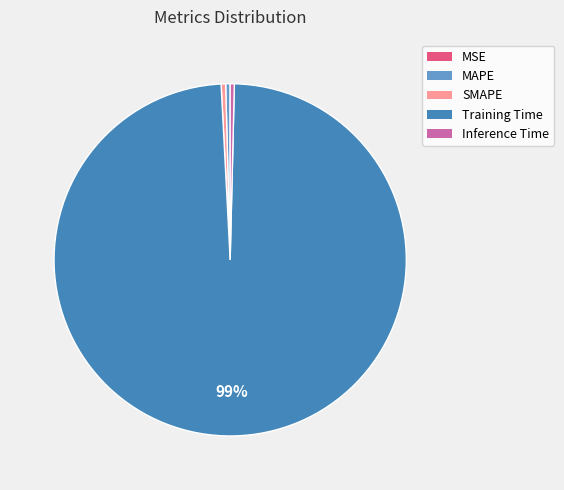

Is Inference Time the majority of the pie?

No